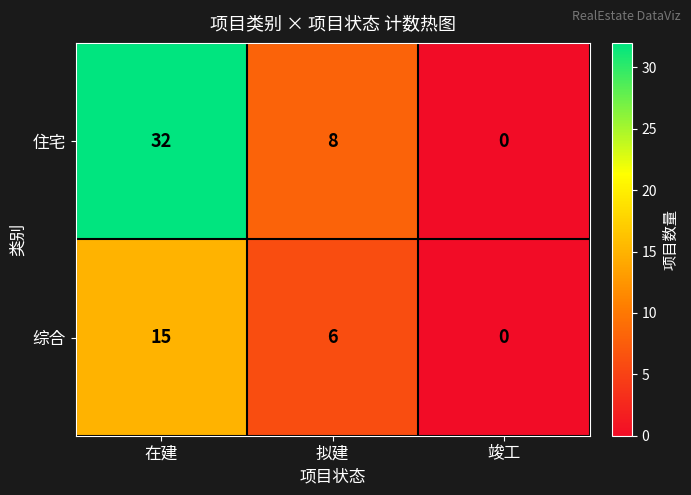

Which series has the largest range (max minus min)?

住宅